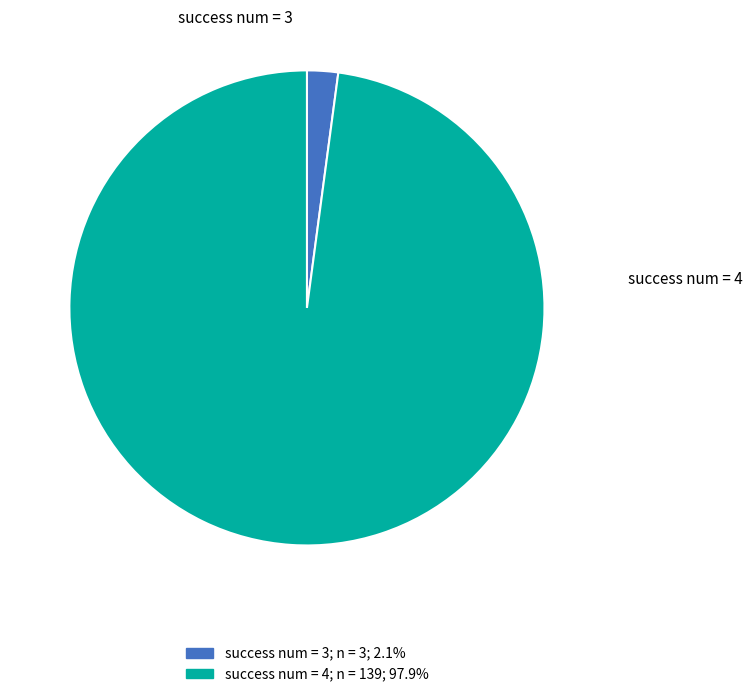

Does any single category account for the majority?

Yes